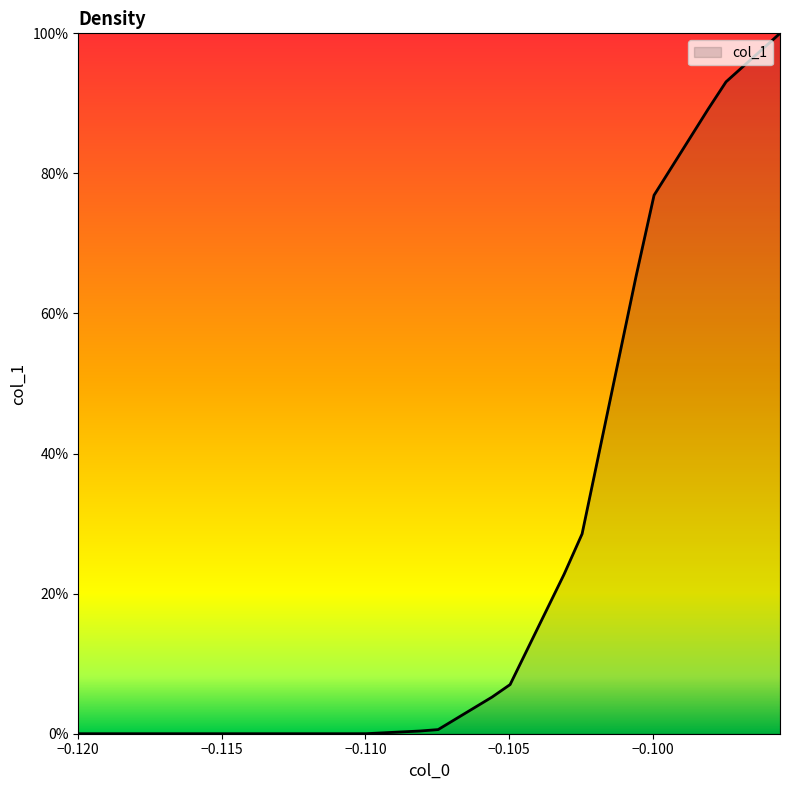

What is the average value?

0.2